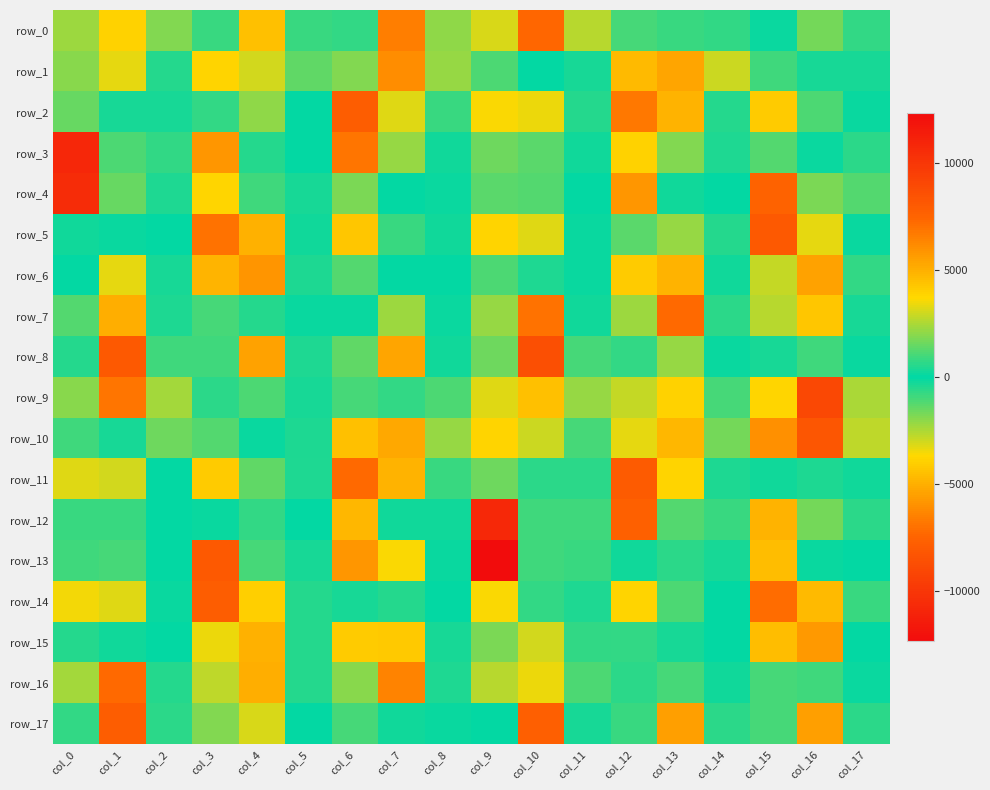

Reading left to right, list all the values displayed in this chart.

row_0: -2292.2	3883.1	1861.8	782.4	-4481.0	-783.7	675.6	-6558.2	-2043.7	-3174.5	7385.9	2600.5	-1007.0	772.4	-708.8	114.0	1649.0	680.2
row_1: -1929.8	3309.7	-501.3	-3827.1	3000.6	-1356.8	1884.0	-6156.8	2118.8	-1078.3	66.8	-311.5	4680.0	-5352.0	2917.8	892.8	304.7	362.6
row_2: -1515.4	-370.1	-302.5	703.6	-2043.2	-17.5	7828.1	-3200.4	777.2	-3646.6	3387.5	-556.3	6785.4	-4876.2	497.3	-4087.9	1132.6	-140.1
row_3: -10824.6	1130.6	-744.0	-5829.2	-524.5	-59.5	6869.8	-2117.5	210.3	1559.5	-1251.3	280.5	3906.3	-1876.9	-417.2	1249.8	166.6	-666.3
row_4: -10569.3	-1484.8	-435.0	3820.5	869.5	347.1	1795.1	-12.6	168.8	1325.0	1228.1	68.8	-5852.6	-232.3	10.5	7568.3	1799.8	1161.2
row_5: -224.4	-114.6	-62.7	6971.3	4987.6	222.5	-4275.7	-858.6	-234.1	-3806.3	-3262.8	-164.8	1260.6	2178.2	561.1	8082.2	3296.2	-183.8
row_6: -27.4	-3323.6	-297.4	4816.8	5826.0	460.4	1226.3	-3.3	80.6	-1090.9	-457.7	-96.3	-4111.8	-4905.4	-284.7	2838.6	5460.9	696.1
row_7: 1200.8	5080.3	470.6	1007.4	572.2	-168.4	-169.9	2306.6	127.3	2199.2	6968.9	281.0	-2267.0	-7270.0	-587.0	-2616.1	-4262.9	-327.8
row_8: -486.0	8070.0	929.1	-920.2	-5406.9	-438.1	1387.3	-5333.7	-212.0	1609.8	8605.1	1010.7	730.4	2173.0	-120.3	363.6	930.4	-100.6
row_9: -1991.7	6884.1	2391.7	655.4	1145.9	321.2	-1046.2	752.8	-1137.1	-3237.1	4462.6	2128.6	2841.9	-3858.6	-976.8	3823.1	-9002.9	-2469.5
row_10: -960.9	362.3	-1620.5	1195.6	-115.7	412.7	4520.9	-5222.4	2177.0	-3802.0	2931.8	-1033.3	3331.8	-4747.2	1674.7	-5994.4	8242.2	-2744.9
row_11: -3250.4	3052.6	-62.5	-4109.2	1440.7	-439.6	7253.9	-4833.1	781.5	-1559.7	-655.4	-585.7	7981.5	-3789.8	423.0	-228.0	470.7	200.5
row_12: 798.0	-852.4	86.1	-191.2	691.6	-19.5	4767.6	-244.7	241.8	-10698.0	924.6	-939.2	7678.9	-1219.9	806.2	-4815.3	-1709.8	-595.7
row_13: 948.0	969.1	4.7	8047.6	1022.1	306.4	-5846.2	-3641.0	-178.6	-12318.6	-916.1	-833.7	274.5	-580.5	-304.3	4591.3	-118.1	-78.8
row_14: -3499.8	-3233.9	-117.0	7795.4	3978.6	491.0	368.1	515.2	3.6	-3642.7	707.4	-415.3	-3830.5	-1075.5	43.3	7142.6	4700.6	810.7
row_15: -555.9	223.8	-7.6	3391.8	4924.2	493.9	-4092.7	-4206.0	-298.0	-1790.6	-3029.2	-677.6	742.8	-298.1	-45.6	4602.3	5743.8	14.0
row_16: 2394.7	7294.3	538.0	-2724.7	-5068.8	-563.0	-2010.4	-6387.1	-437.2	2618.5	3376.7	1122.6	-650.7	1031.4	246.4	1046.3	891.4	177.8
row_17: 711.8	7853.5	606.7	-1839.4	3084.2	-65.3	-978.2	208.2	-126.9	-86.3	7777.6	322.8	804.7	-5539.1	-663.9	-1026.4	-5515.5	-617.0